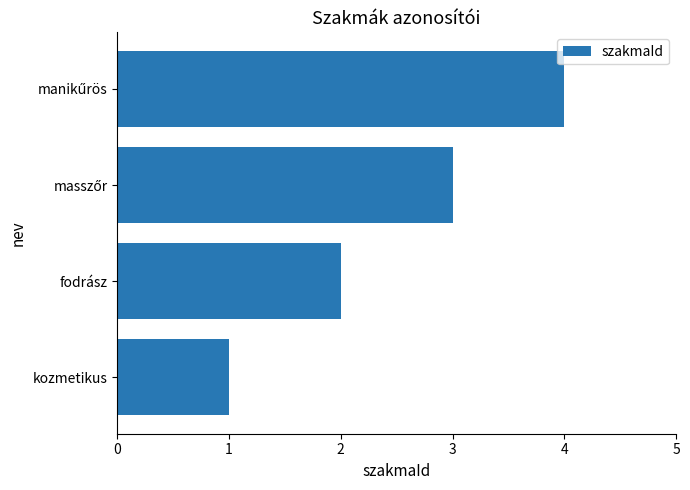

What is the maximum value shown in the chart?

4